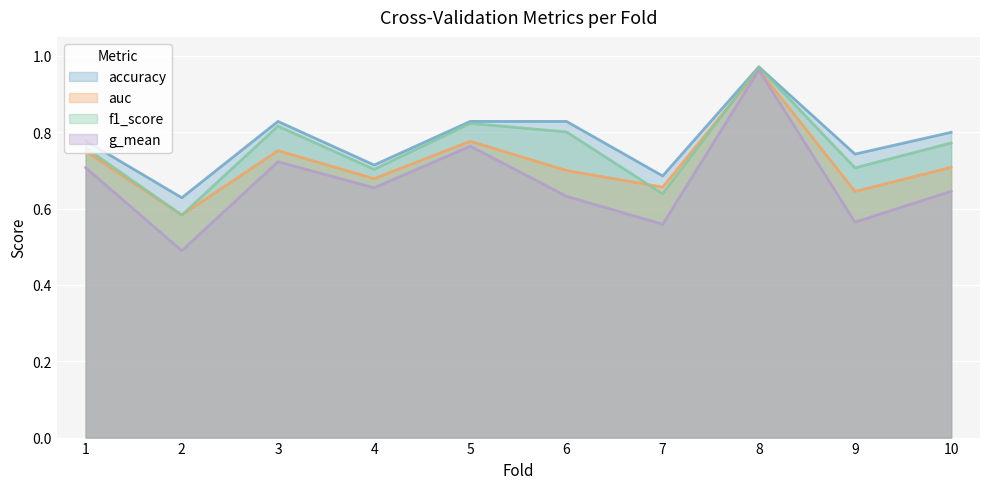

What is the sum of the f1_score values at 8 and 7?

1.6